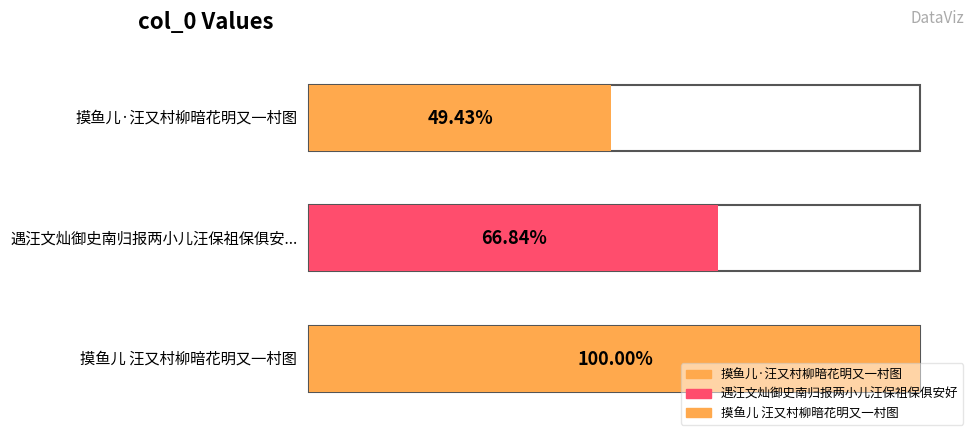

Does the chart contain any negative values?

No